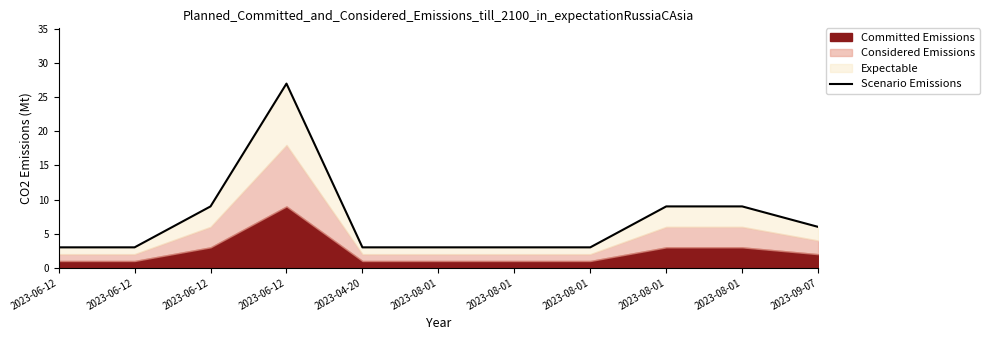

How many data points does each series have?

11